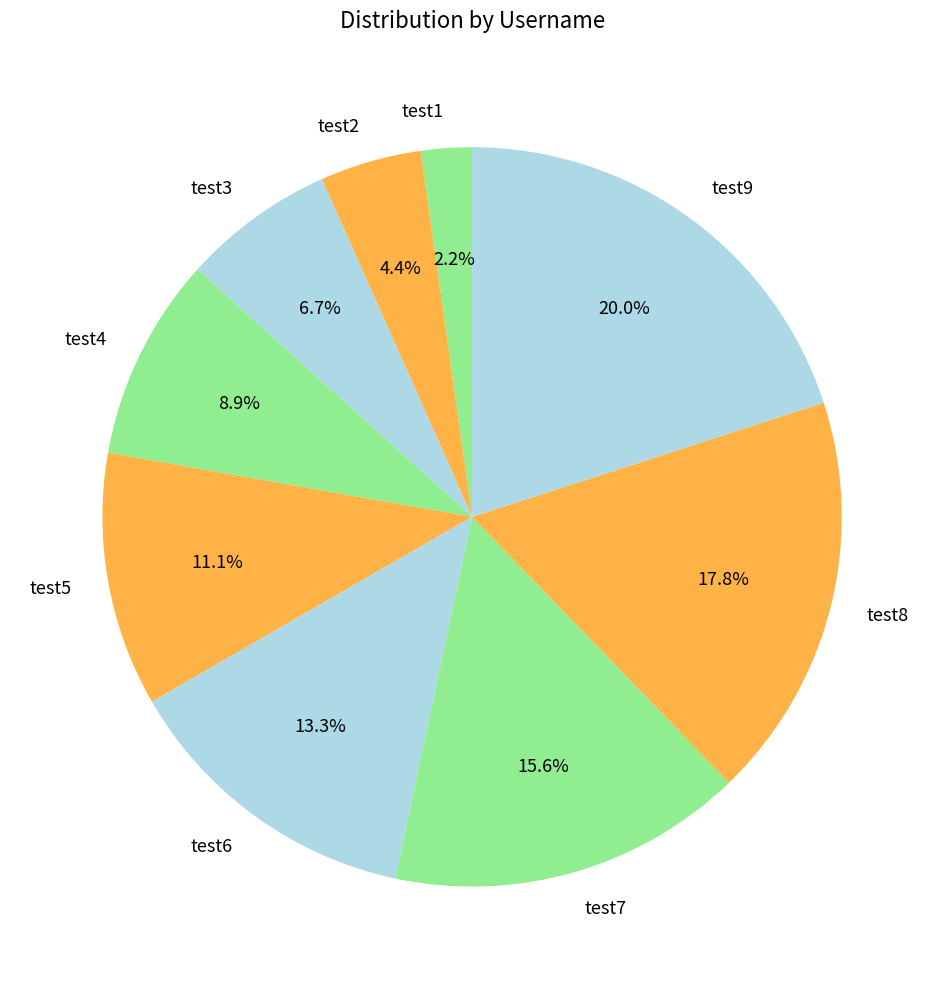

Is it true that test2 is 14% of the pie?

False